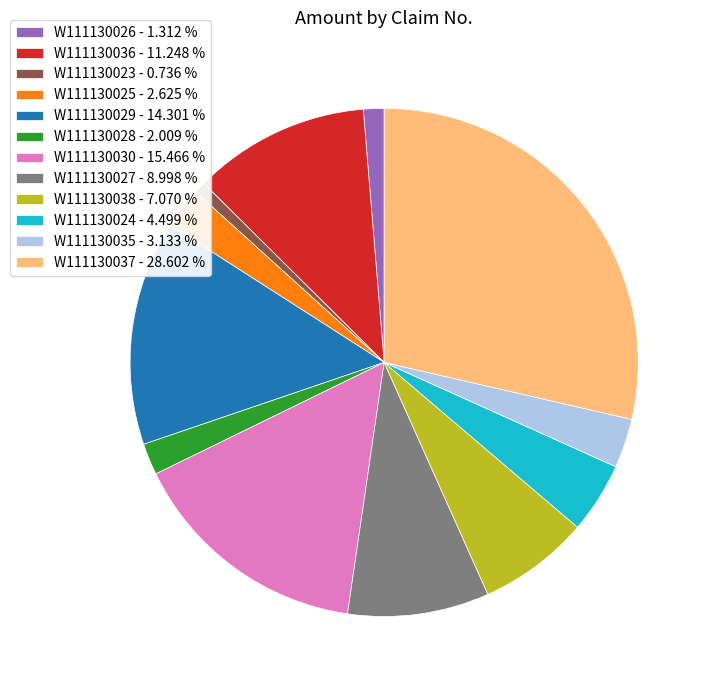

Which category has the biggest portion of the pie?

W111130037